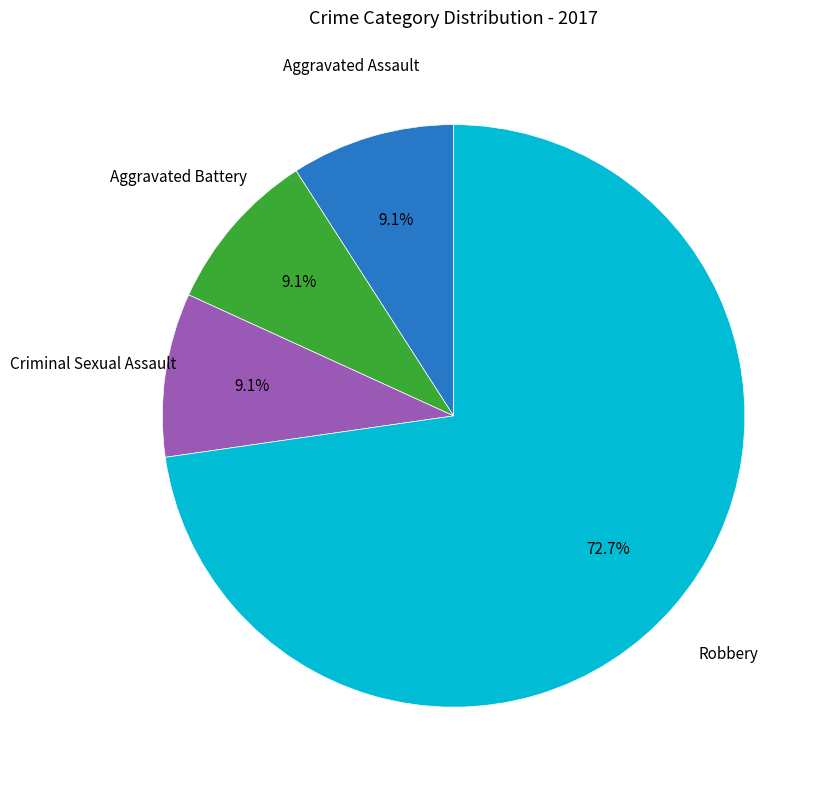

Does any single category account for the majority?

Yes